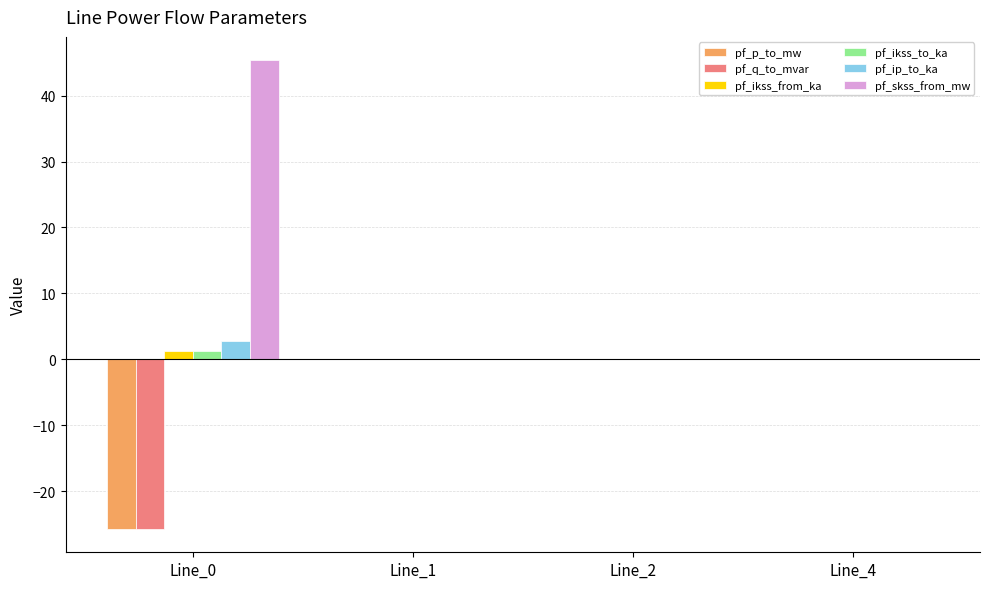

How many categories are shown in the chart?

4